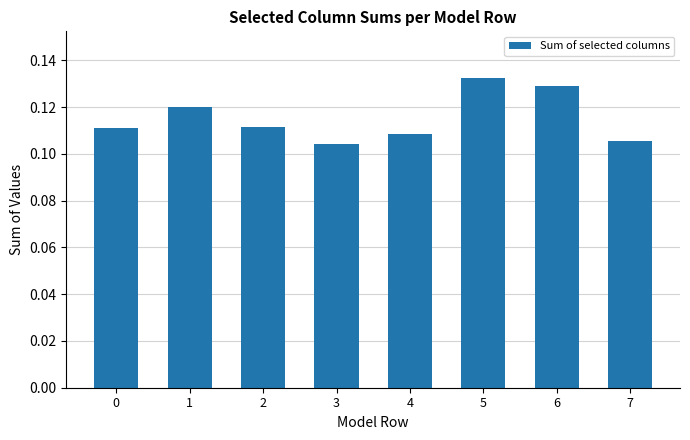

Which category has the lowest value across all series?

3